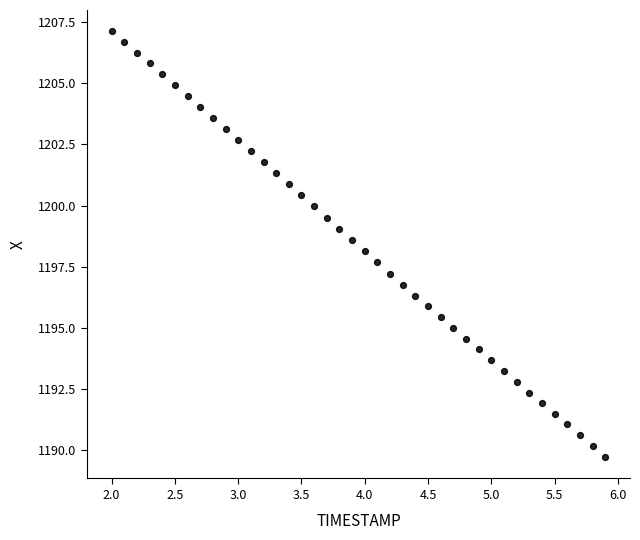

What is the range of X values (max minus min)?

3.9